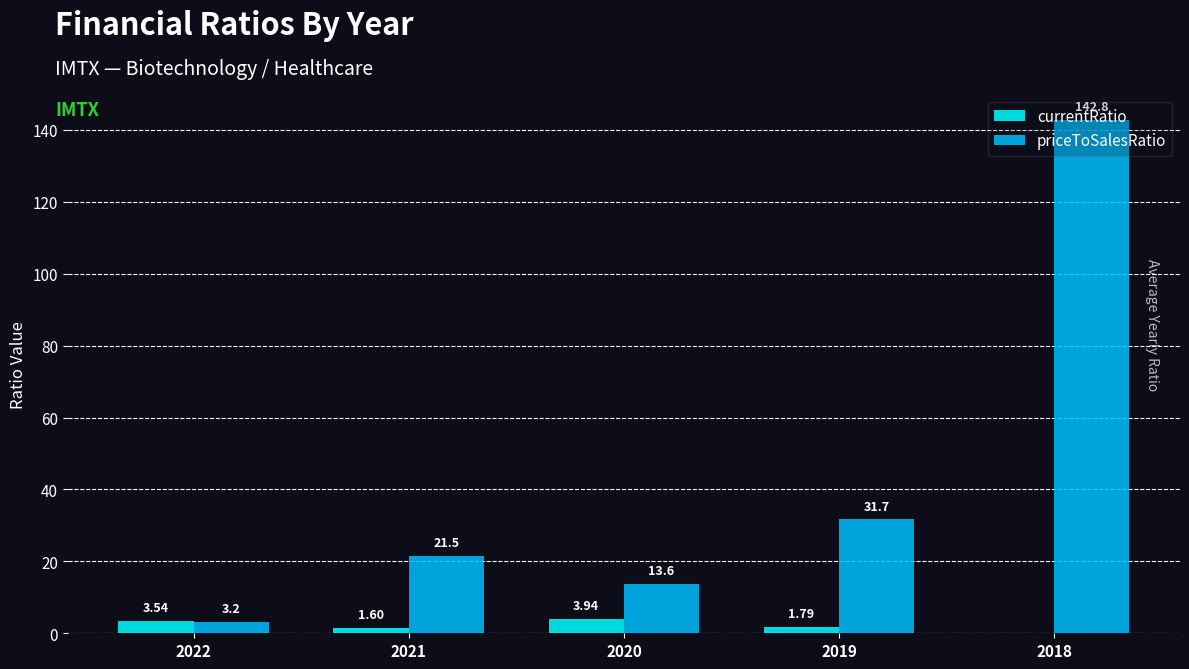

What is the sum of the currentRatio values at 2021 and 2022?

5.1